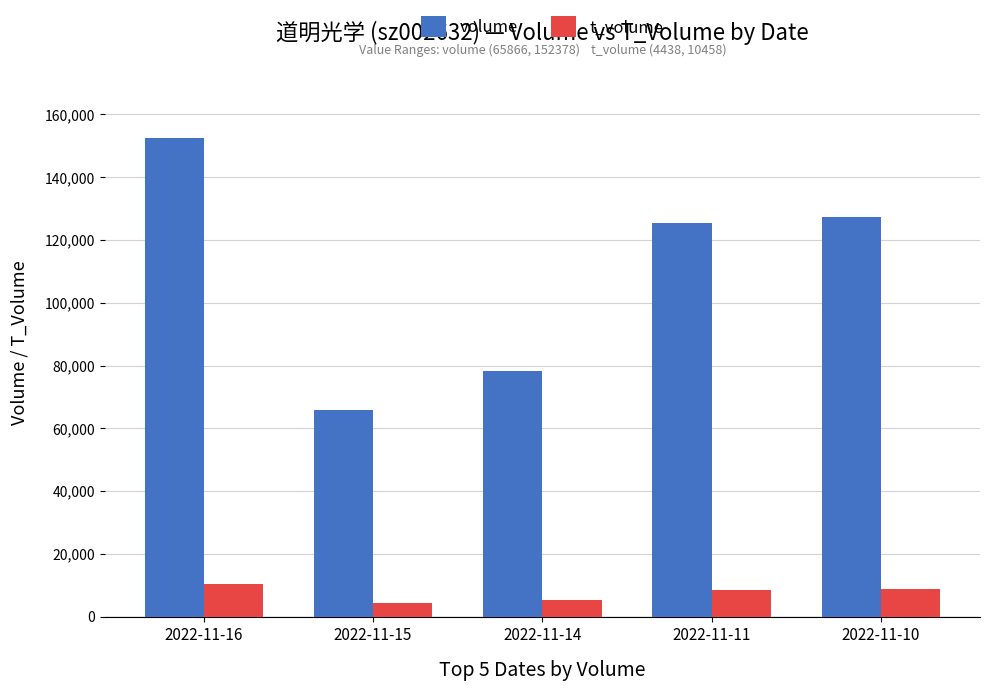

What is the difference between the highest and lowest values at 2022-11-14?

73133